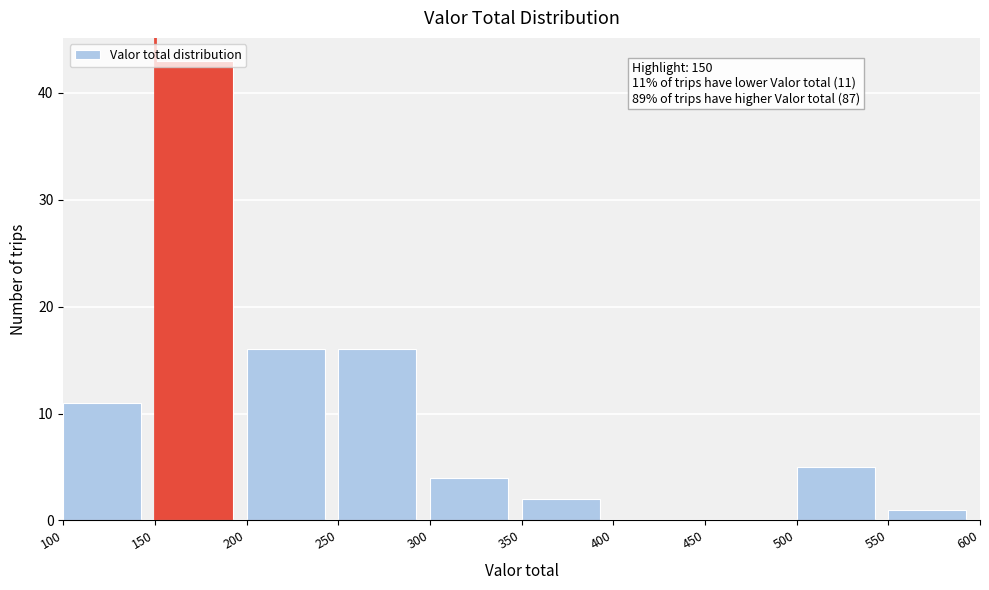

Over which range of the x-axis is the bar tallest?

150 to 200